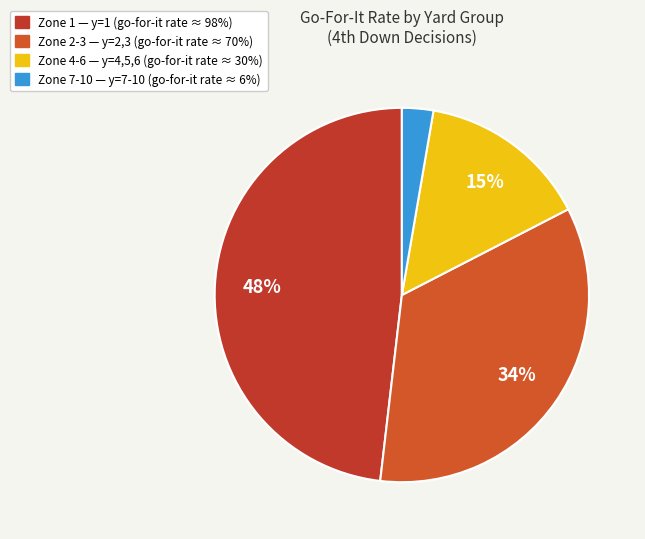

To the nearest percent, what is the difference between the largest and smallest slice percentages?

45%